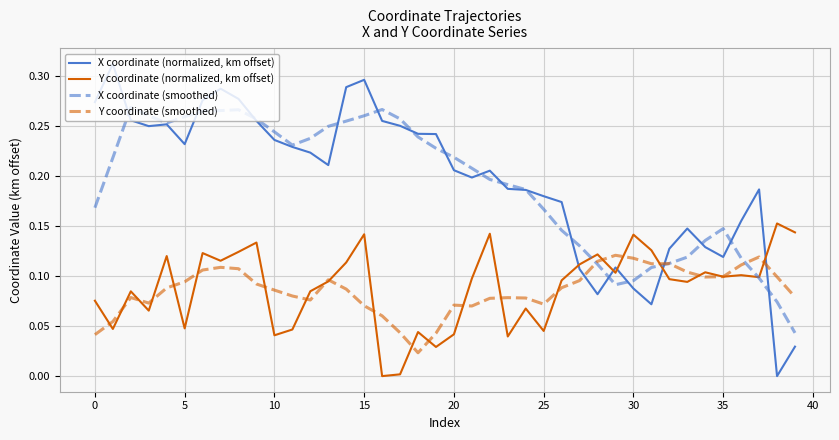

Rank the series by their maximum value, from lowest to highest.

Y coordinate (smoothed), Y coordinate (normalized, km offset), X coordinate (smoothed), X coordinate (normalized, km offset)